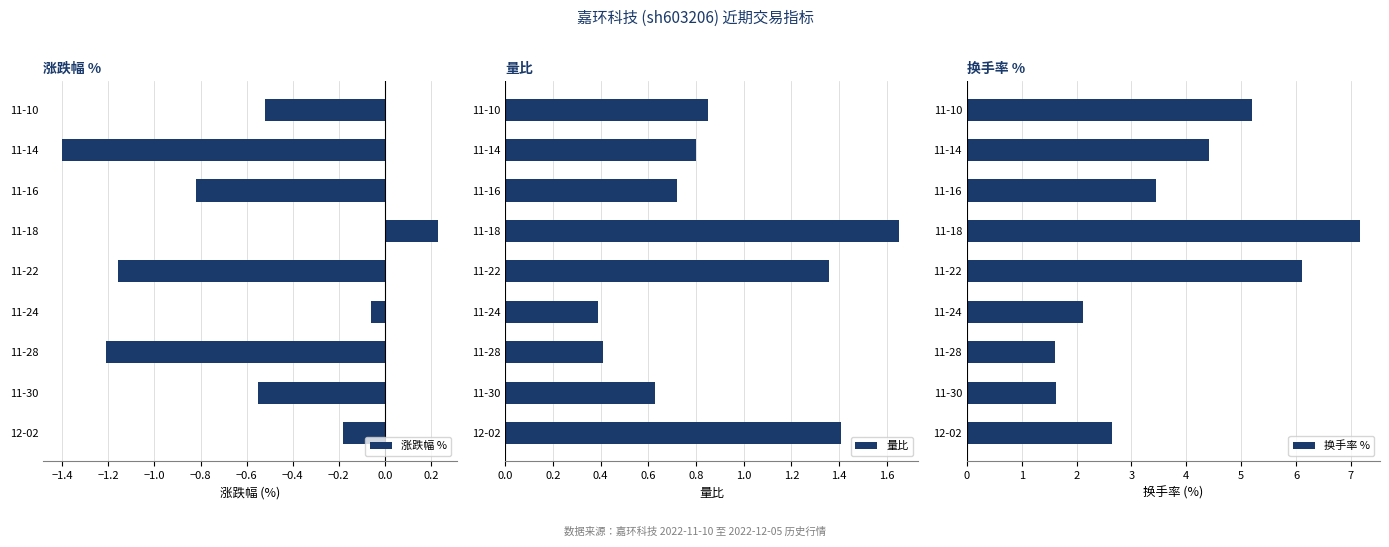

Which series has the largest total across all categories?

换手率 %